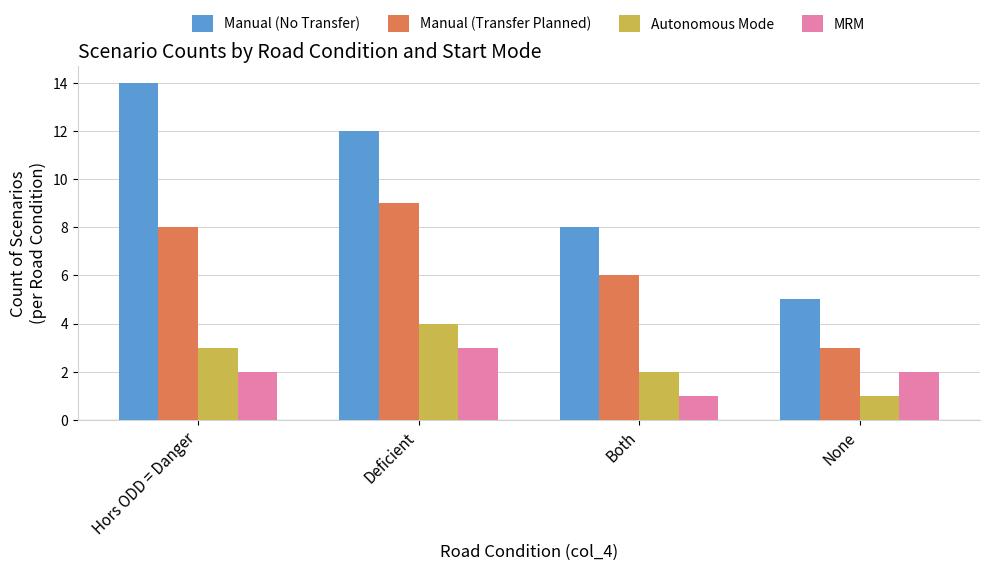

What is the sum of all Autonomous Mode values?

10